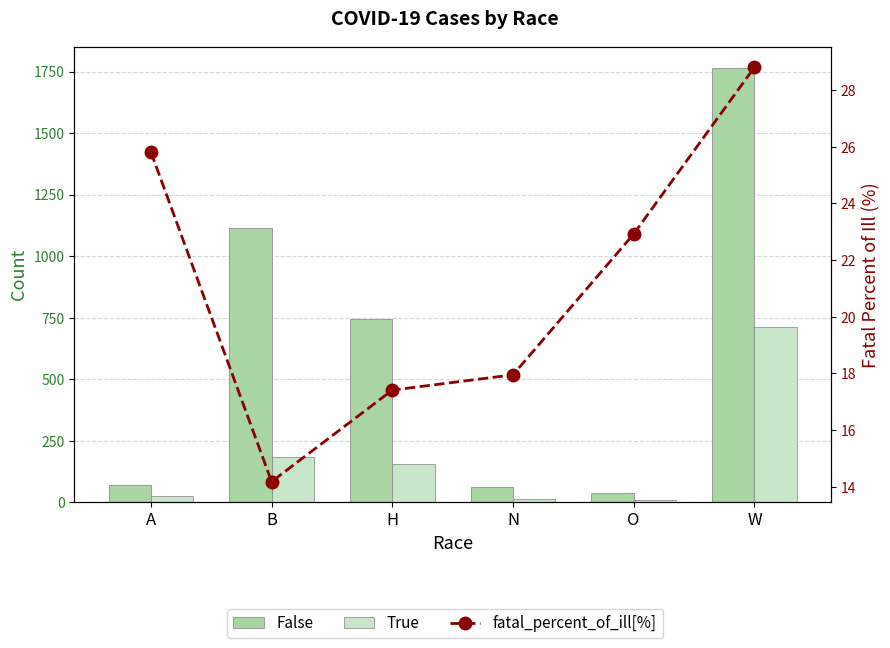

What is the minimum value shown in the chart?

11.0